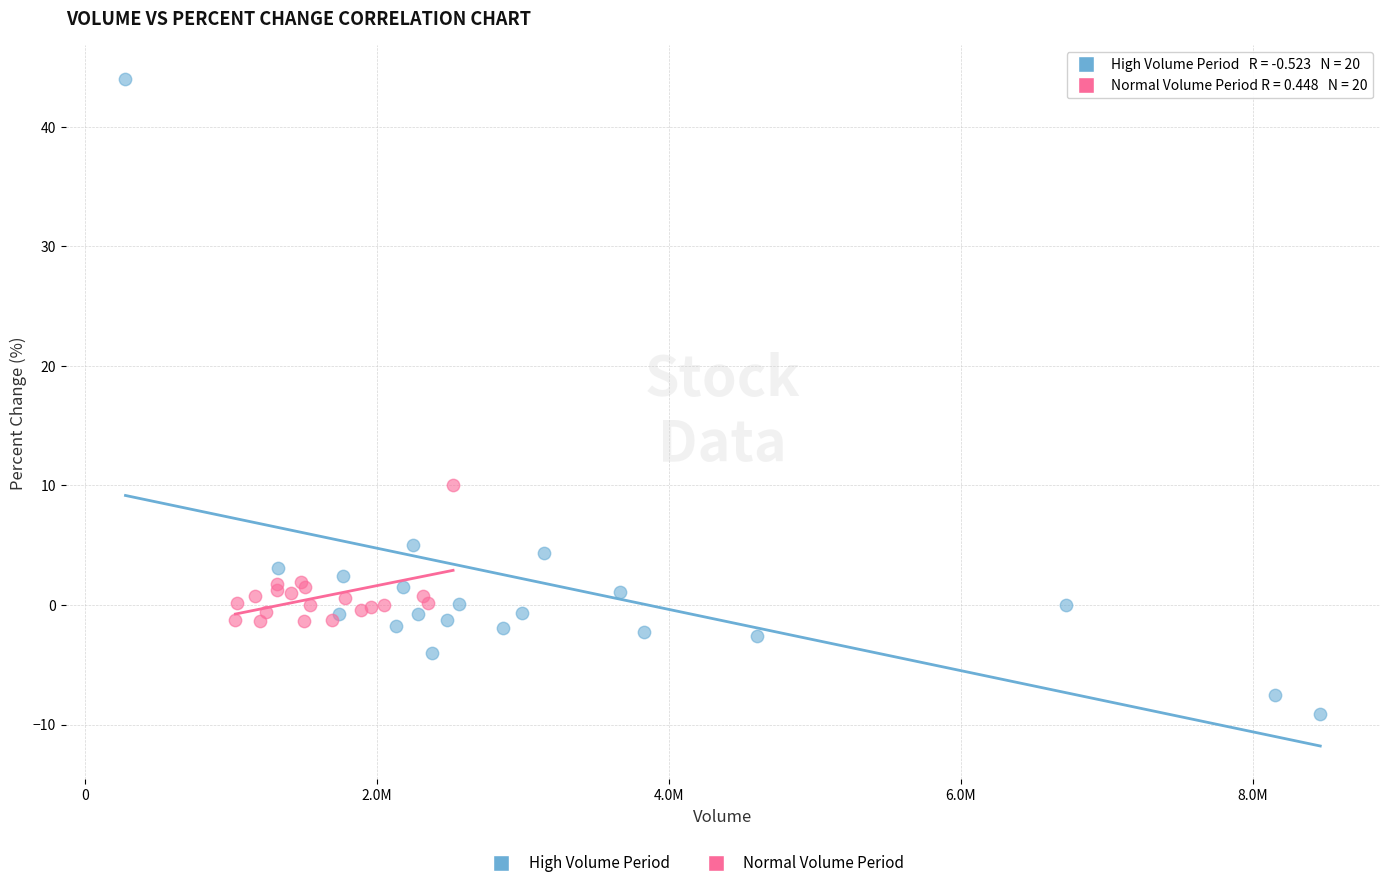

Which series reaches the maximum Y coordinate?

High Volume Period